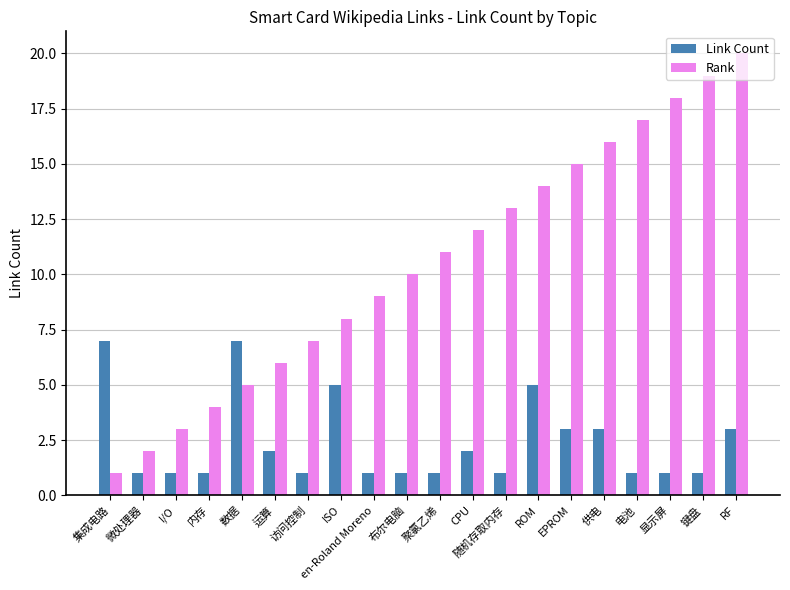

How many groups of bars are there?

20